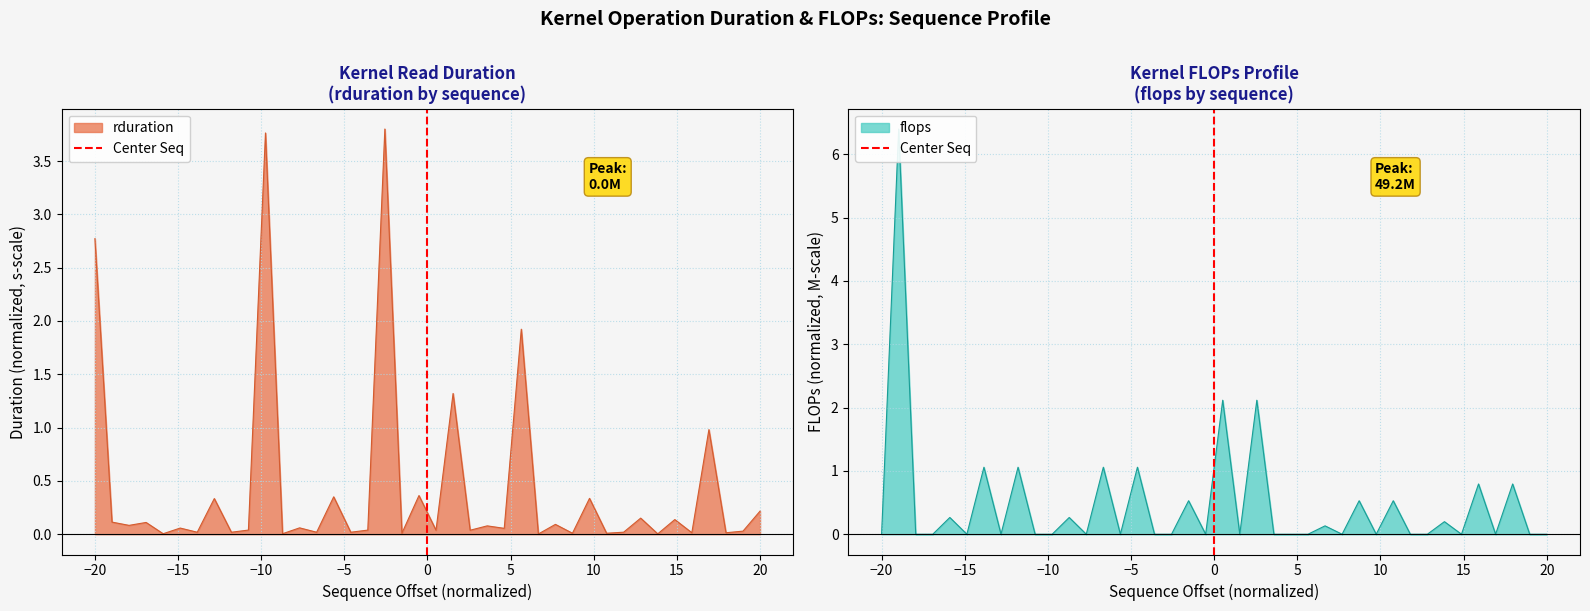

What is the maximum value for rduration?

3.8